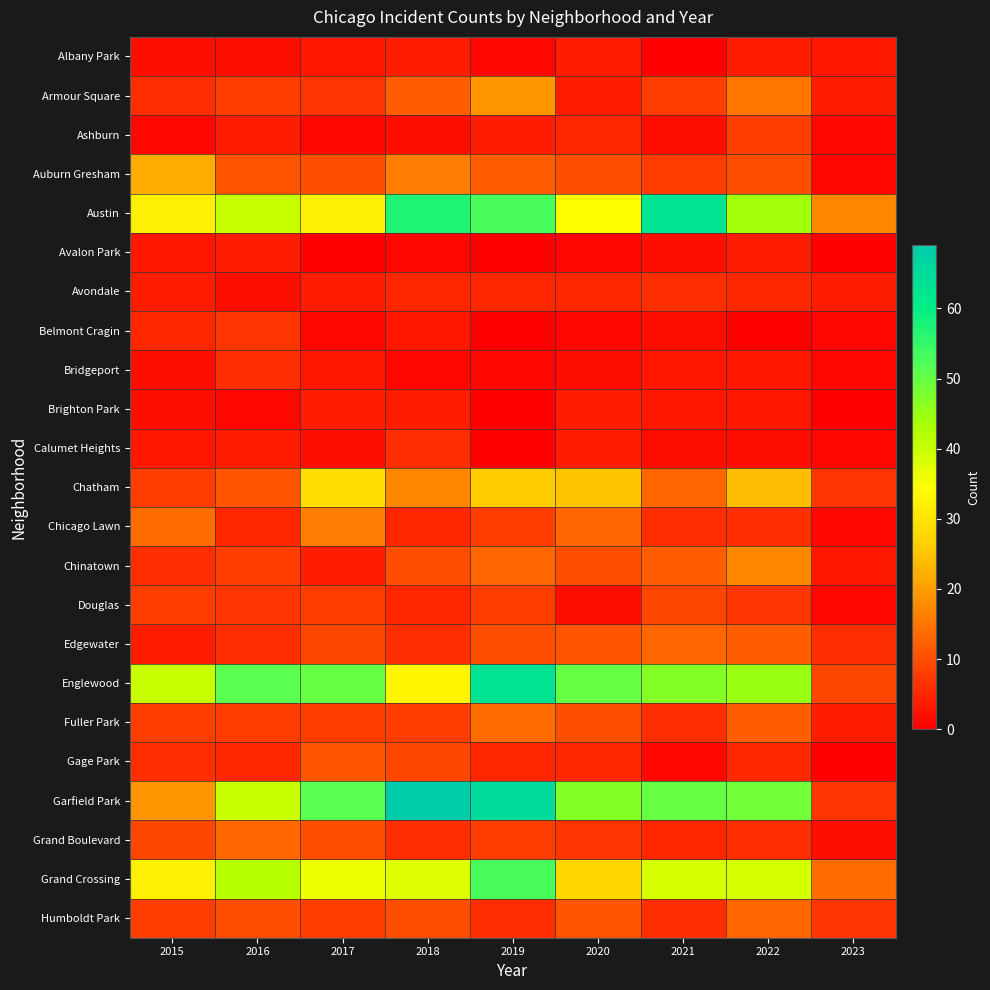

Reading left to right, extract all data points from this chart.

Albany Park: 2015=2	2016=2	2017=3	2018=4	2019=1	2020=4	2021=0	2022=4	2023=3
Armour Square: 2015=6	2016=8	2017=7	2018=12	2019=19	2020=4	2021=8	2022=15	2023=4
Ashburn: 2015=1	2016=4	2017=1	2018=2	2019=4	2020=5	2021=2	2022=8	2023=1
Auburn Gresham: 2015=22	2016=11	2017=10	2018=16	2019=12	2020=10	2021=8	2022=10	2023=1
Austin: 2015=32	2016=40	2017=32	2018=57	2019=53	2020=34	2021=63	2022=44	2023=17
Avalon Park: 2015=3	2016=4	2017=0	2018=1	2019=0	2020=1	2021=2	2022=4	2023=0
Avondale: 2015=4	2016=2	2017=4	2018=5	2019=5	2020=5	2021=6	2022=5	2023=4
Belmont Cragin: 2015=5	2016=7	2017=1	2018=3	2019=0	2020=1	2021=2	2022=0	2023=1
Bridgeport: 2015=2	2016=6	2017=3	2018=1	2019=1	2020=2	2021=3	2022=3	2023=1
Brighton Park: 2015=2	2016=1	2017=4	2018=4	2019=0	2020=4	2021=3	2022=3	2023=0
Calumet Heights: 2015=3	2016=4	2017=2	2018=6	2019=0	2020=4	2021=2	2022=2	2023=1
Chatham: 2015=8	2016=11	2017=29	2018=17	2019=26	2020=25	2021=13	2022=24	2023=7
Chicago Lawn: 2015=14	2016=5	2017=16	2018=5	2019=8	2020=13	2021=6	2022=6	2023=1
Chinatown: 2015=6	2016=8	2017=4	2018=10	2019=13	2020=10	2021=12	2022=17	2023=3
Douglas: 2015=8	2016=7	2017=8	2018=5	2019=8	2020=2	2021=9	2022=7	2023=1
Edgewater: 2015=4	2016=6	2017=9	2018=6	2019=10	2020=11	2021=13	2022=12	2023=6
Englewood: 2015=40	2016=51	2017=50	2018=33	2019=63	2020=50	2021=47	2022=45	2023=9
Fuller Park: 2015=8	2016=8	2017=8	2018=8	2019=14	2020=10	2021=6	2022=12	2023=4
Gage Park: 2015=6	2016=5	2017=11	2018=9	2019=5	2020=5	2021=1	2022=5	2023=0
Garfield Park: 2015=19	2016=40	2017=51	2018=69	2019=65	2020=47	2021=50	2022=49	2023=7
Grand Boulevard: 2015=9	2016=13	2017=10	2018=6	2019=8	2020=7	2021=5	2022=6	2023=2
Grand Crossing: 2015=32	2016=42	2017=36	2018=38	2019=53	2020=28	2021=39	2022=39	2023=14
Humboldt Park: 2015=8	2016=10	2017=8	2018=10	2019=6	2020=11	2021=6	2022=13	2023=7